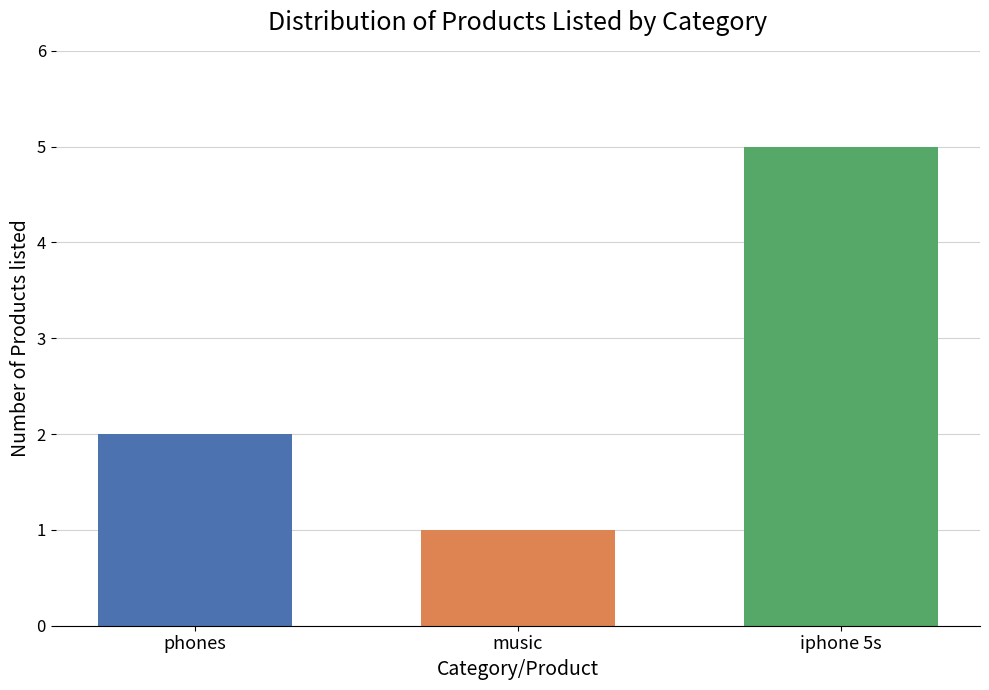

How many series are shown in this chart?

3